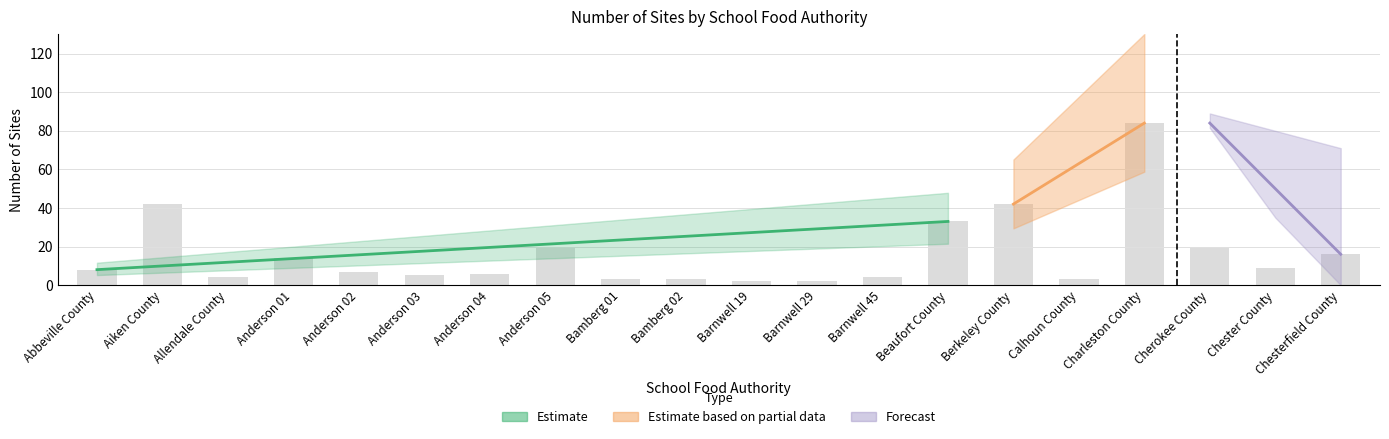

List the labels in order of value, largest first.

Charleston County, Aiken County, Berkeley County, Beaufort County, Anderson 05, Cherokee County, Chesterfield County, Anderson 01, Chester County, Abbeville County, Anderson 02, Anderson 04, Anderson 03, Allendale County, Barnwell 45, Bamberg 01, Bamberg 02, Calhoun County, Barnwell 19, Barnwell 29